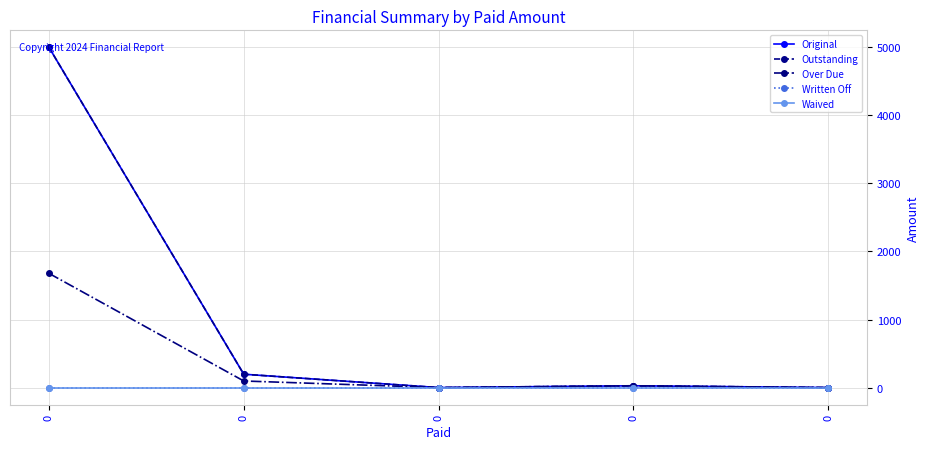

Is this an area chart (filled region under the line)?

No